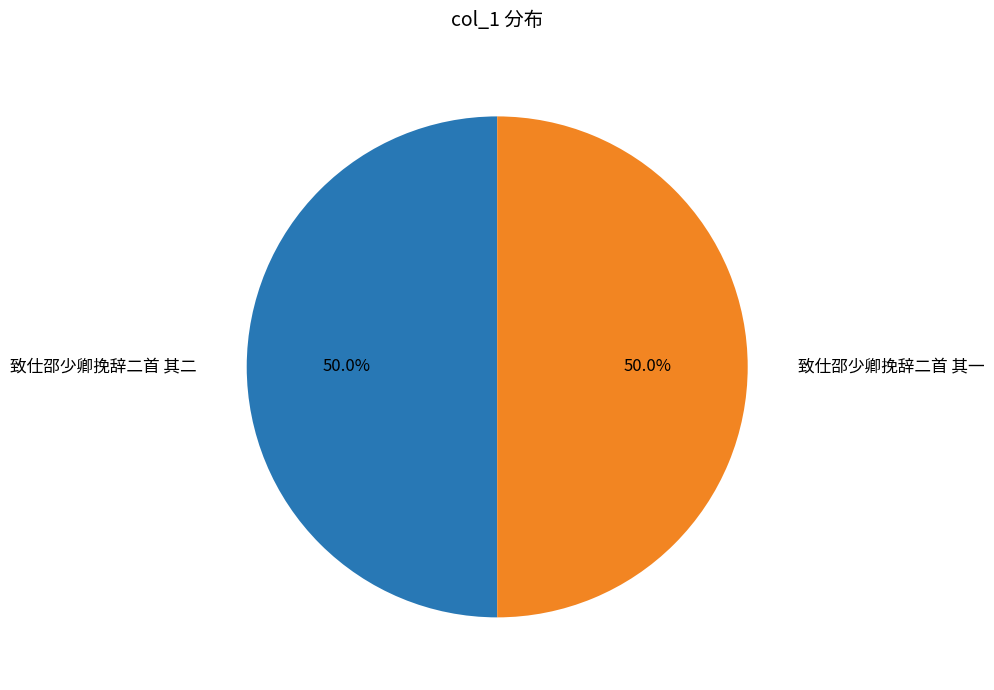

How many segments does this pie chart have?

2